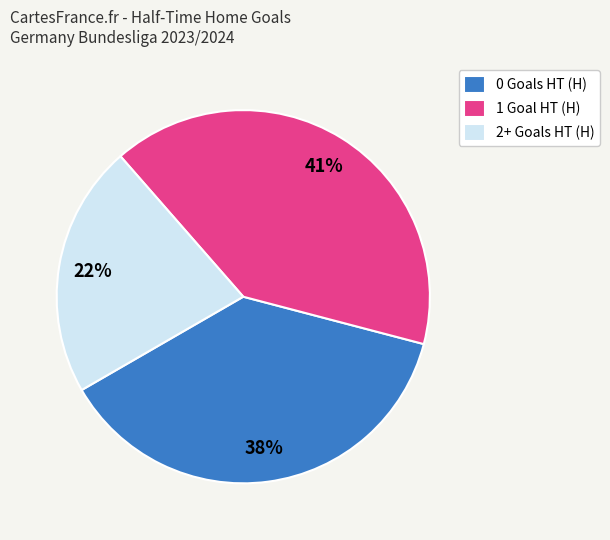

To the nearest percent, what is the difference between the 1 and 2+ slice percentages?

19%